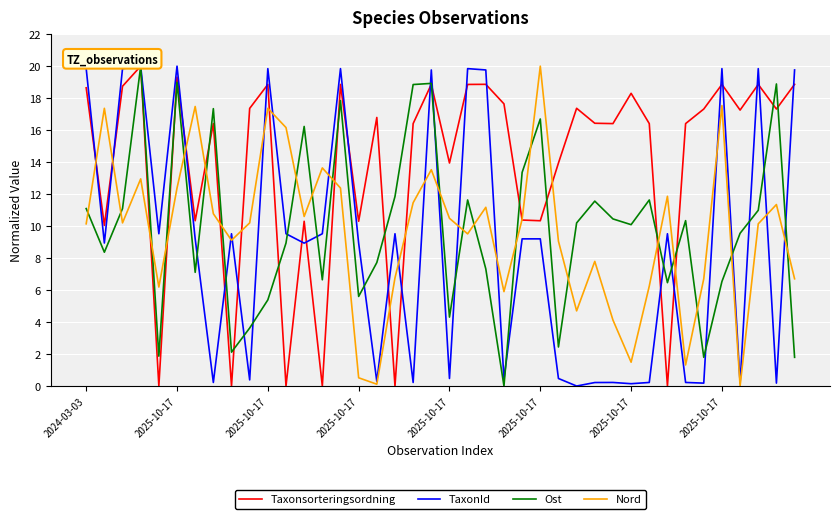

Which series has the largest total across all categories?

Taxonsorteringsordning